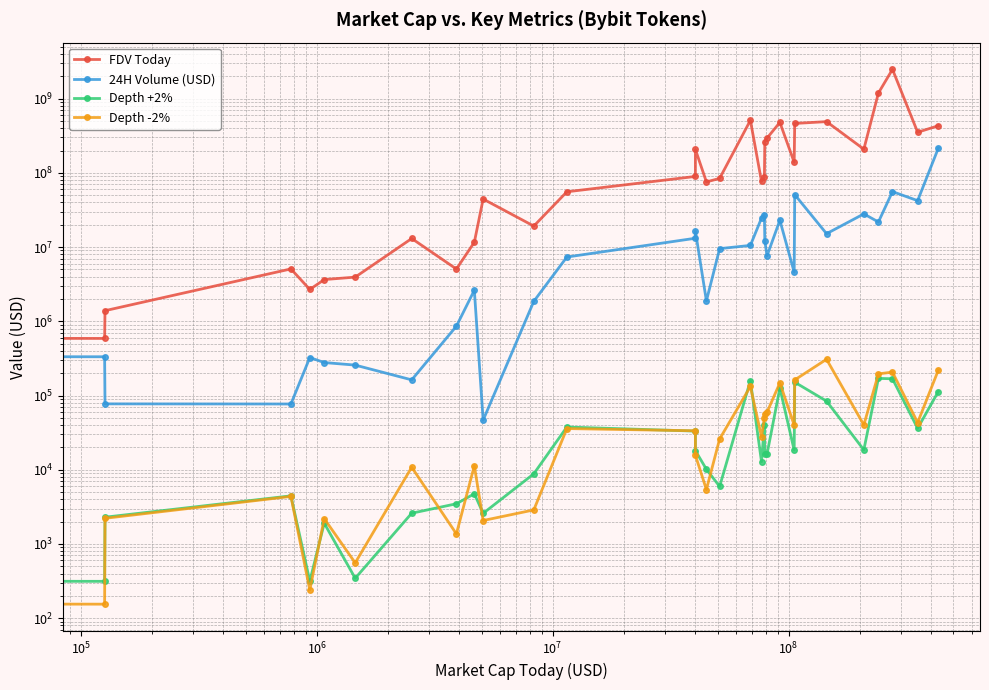

In FDV Today, how many points are lower than both neighbors (excluding endpoints)?

9